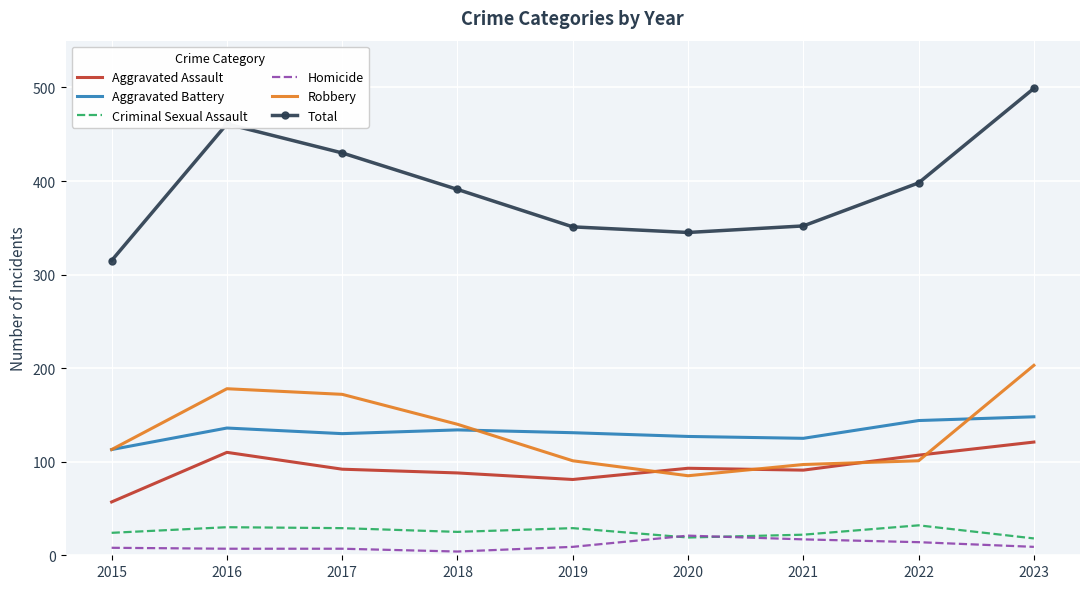

At which category is the sum across all series the highest?

2023